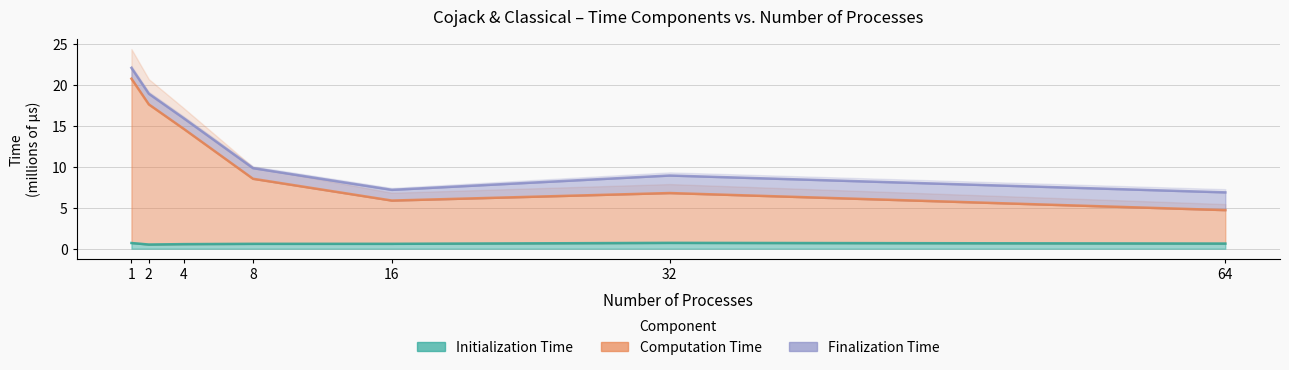

What is the approximate value of Computation Time at 8?

8.5